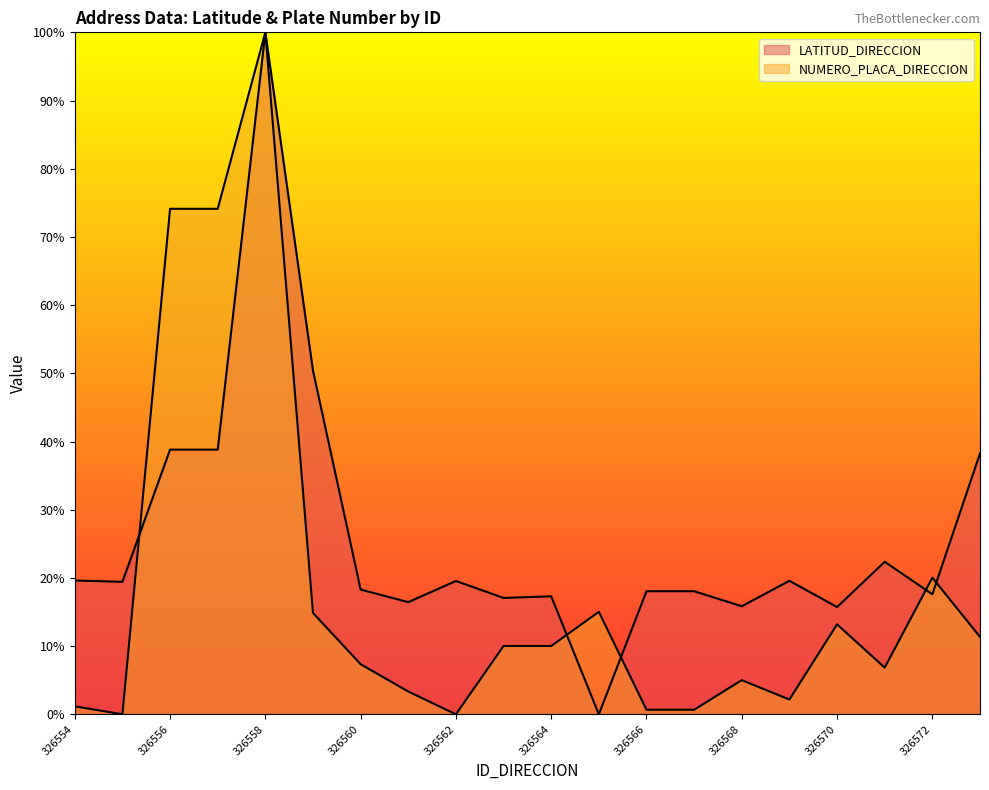

What is the maximum value for NUMERO_PLACA_DIRECCION?

100.0